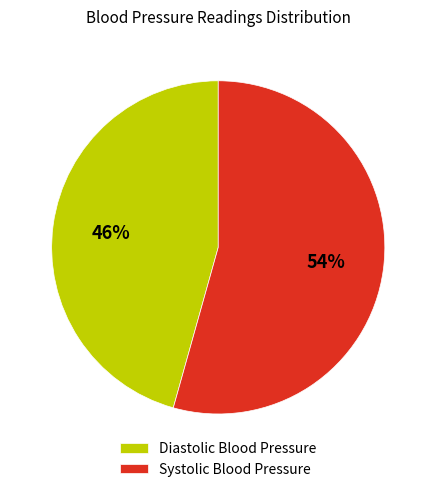

To the nearest percent, what is the combined percentage of Systolic Blood Pressure and Diastolic Blood Pressure?

100%